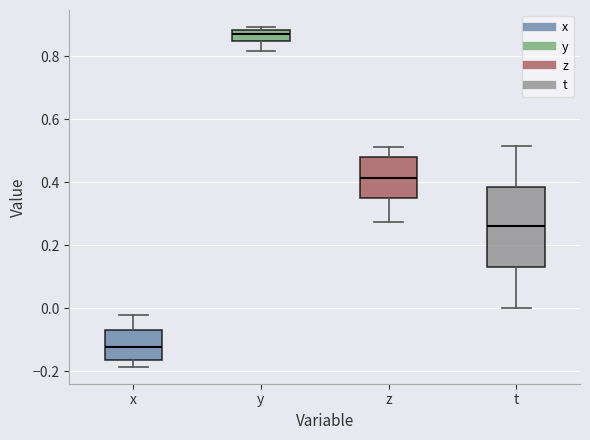

Which box's median line is the lowest?

x